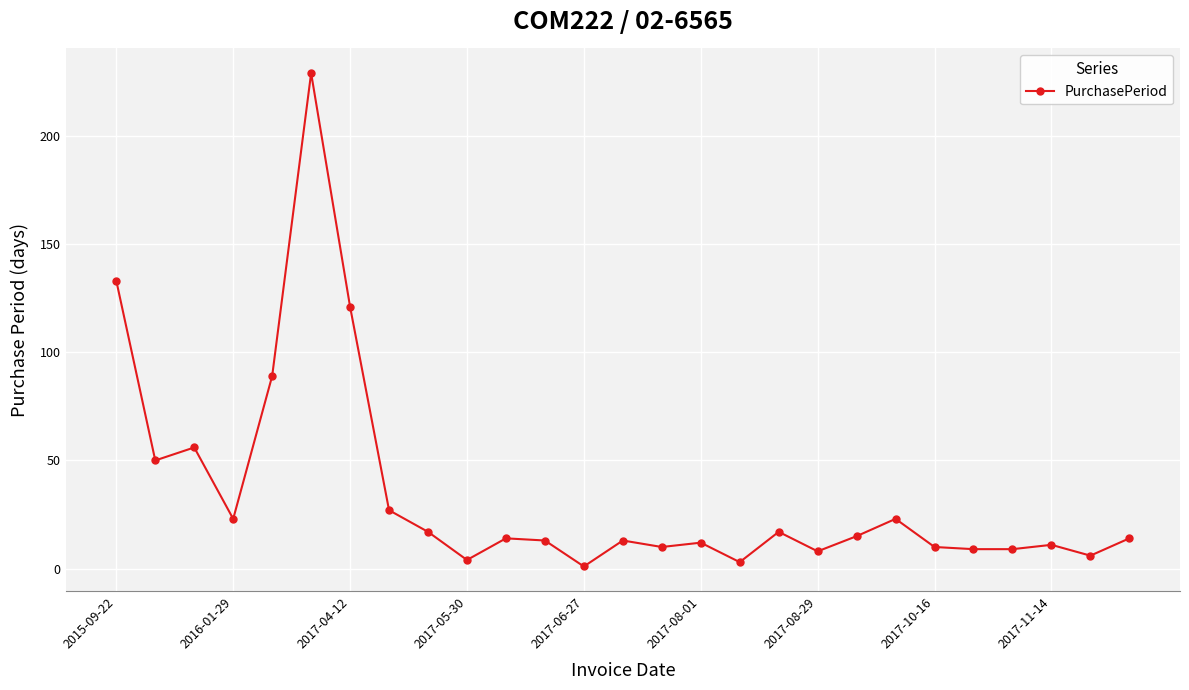

What is the greatest value displayed?

229